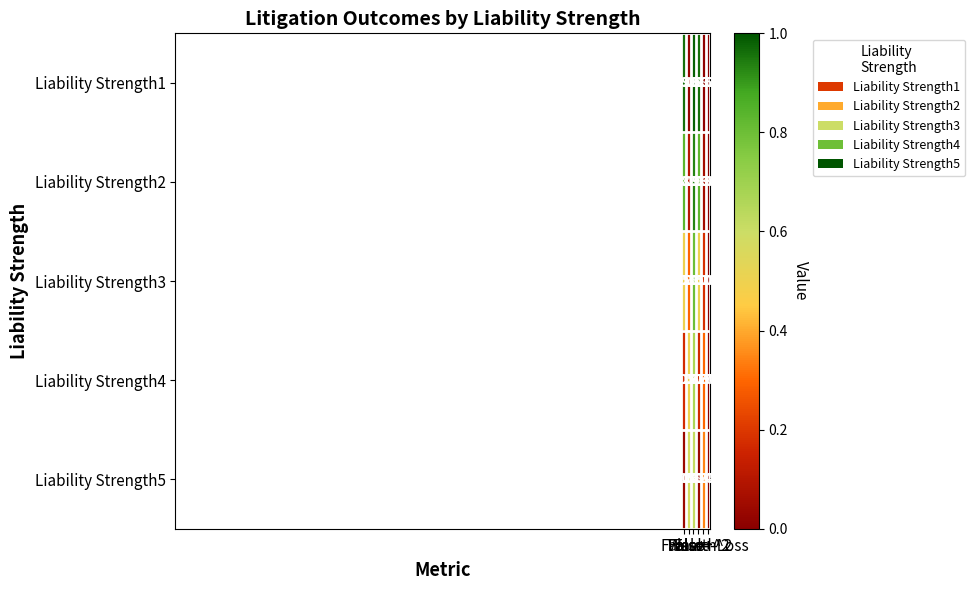

At which category does the chart reach its peak across all series?

False+-